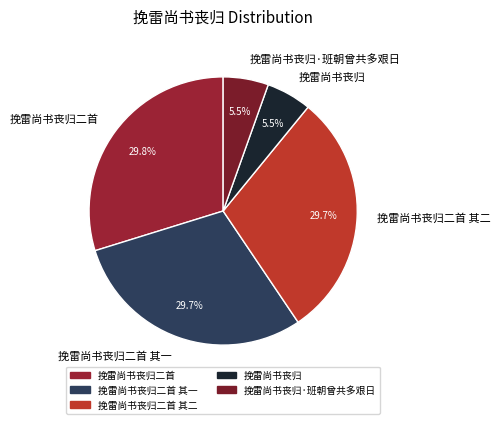

Is there any slice that represents more than half of the pie?

No